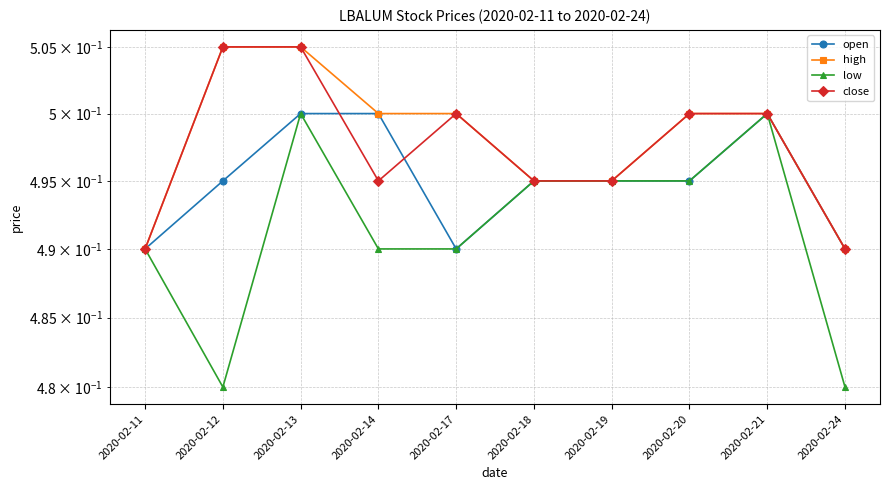

What is the total value across all series at 2020-02-17?

2.0